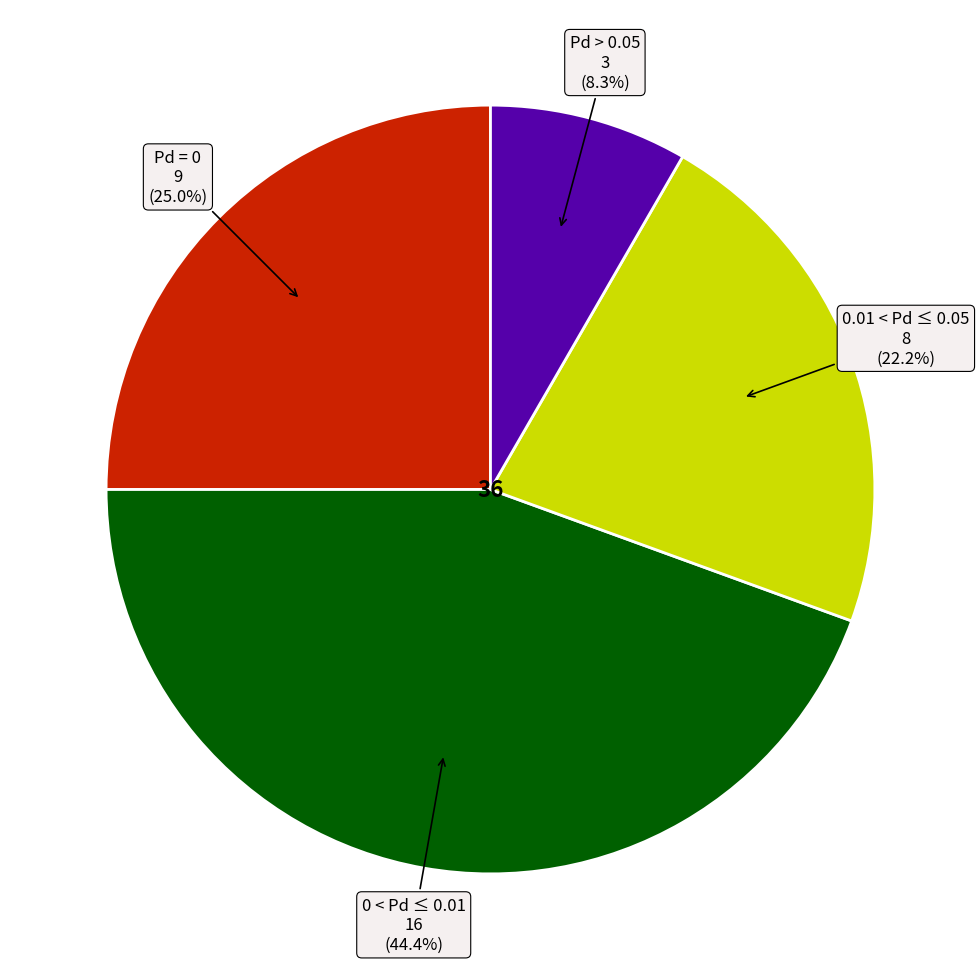

Is there a majority slice in this chart?

No